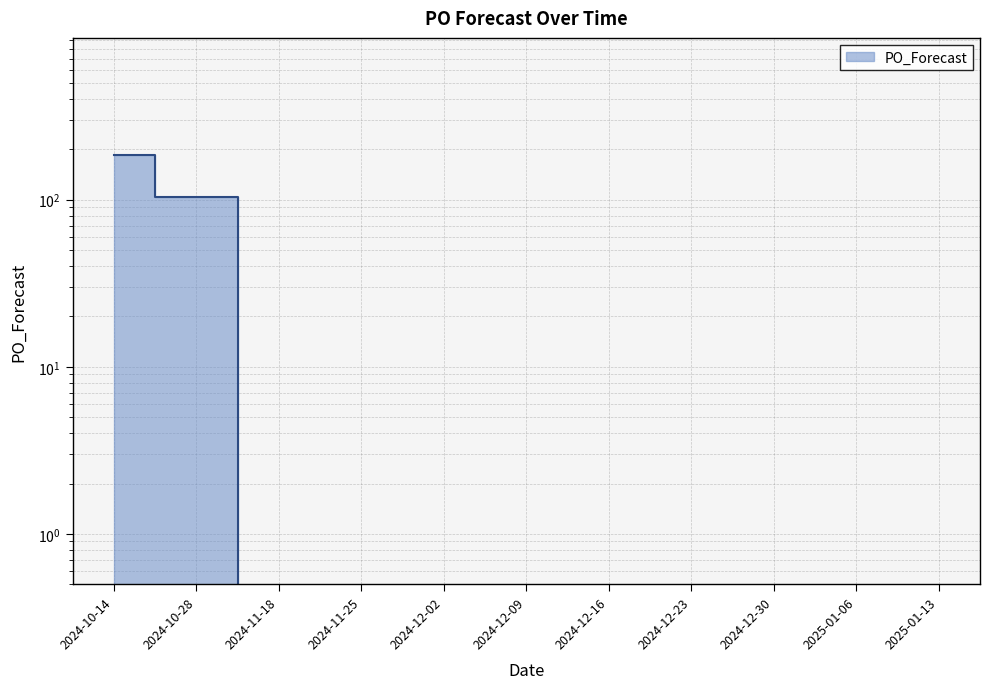

List the labels in order of value, smallest first.

2024-11-18, 2024-11-25, 2024-12-02, 2024-12-09, 2024-12-16, 2024-12-23, 2024-12-30, 2025-01-06, 2025-01-13, 2024-10-28, 2024-10-14